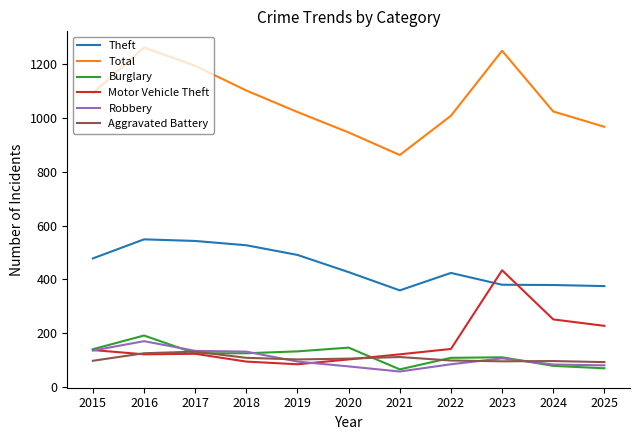

What is the difference between the highest and lowest values at 2025?

899